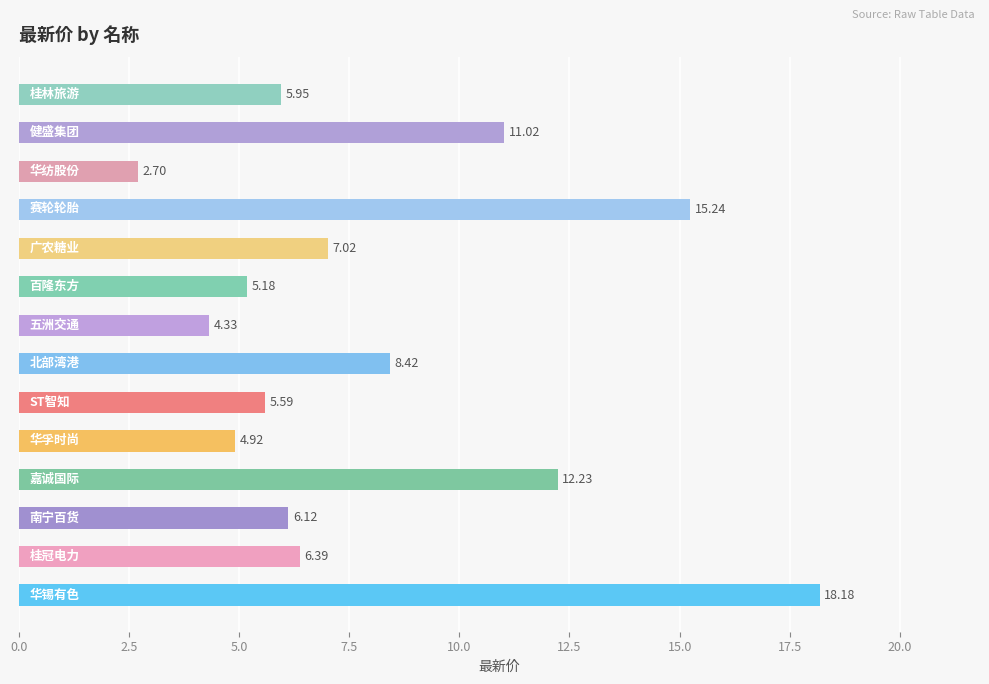

What is the sum of all values?

113.3